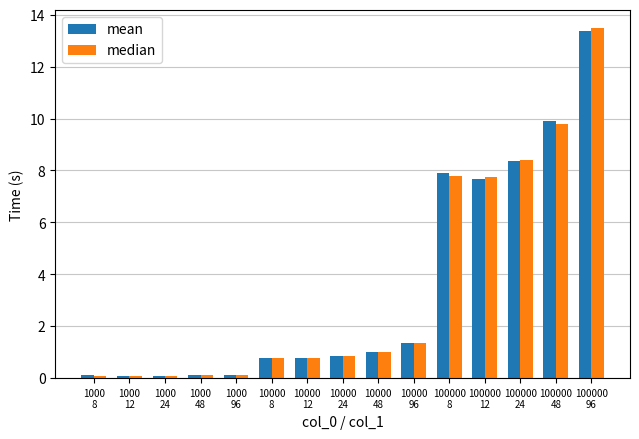

Read the mean value at 1000
8.

0.1